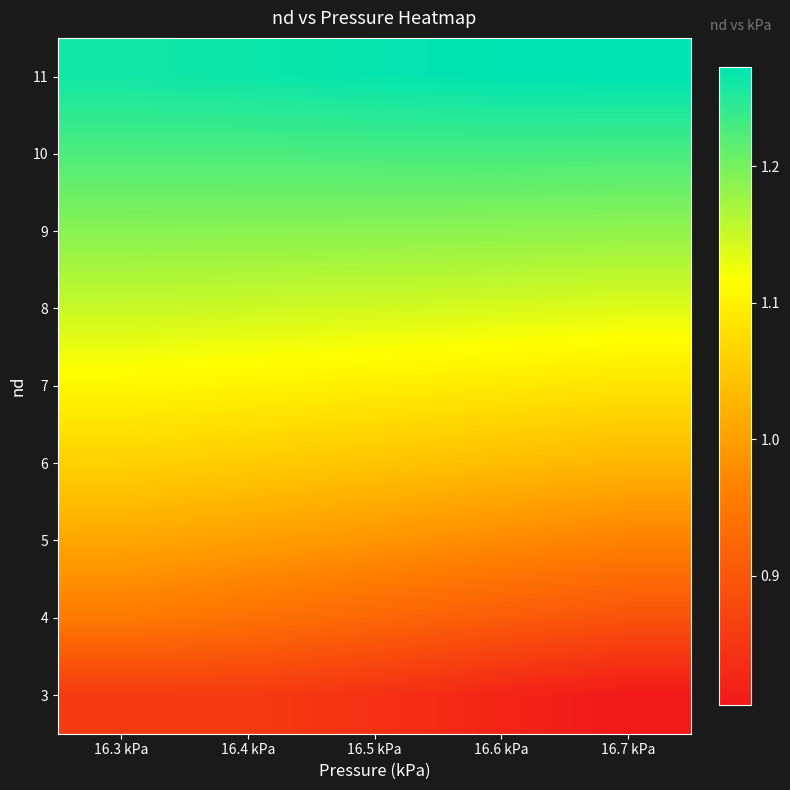

What is the spread (max minus min) of values at 16.4 kPa?

0.4